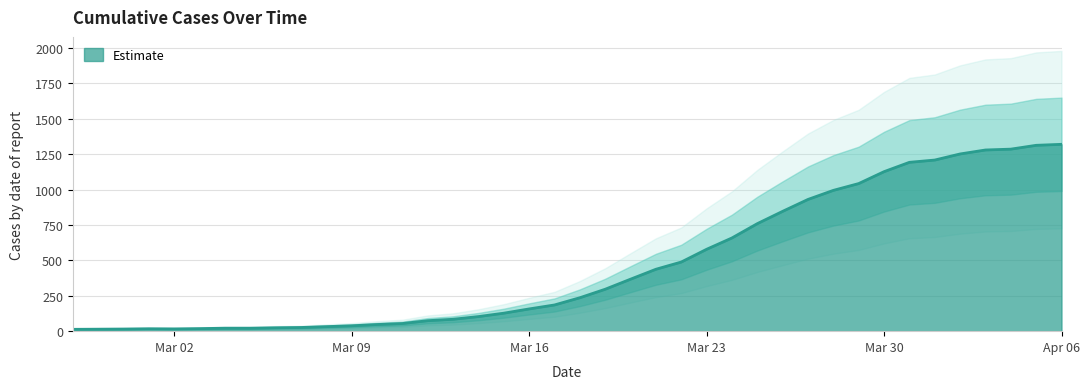

What is the difference between the maximum and minimum values?

1306